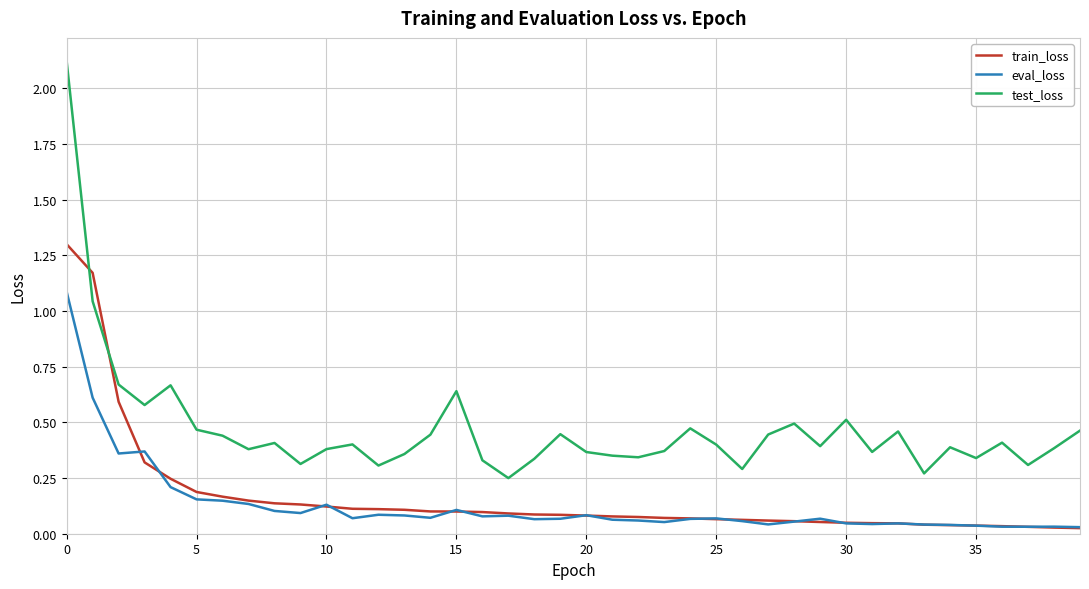

What are all the series names shown in the legend?

train_loss, eval_loss, test_loss